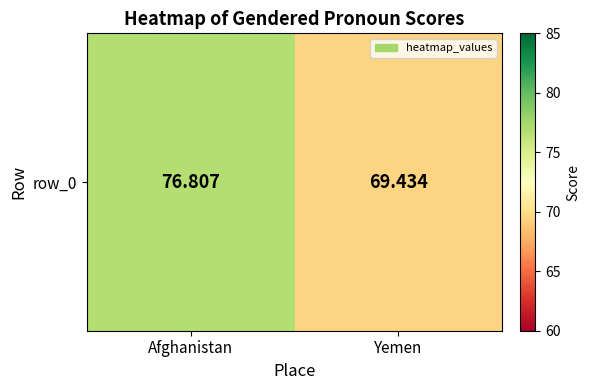

Which has a higher value, Afghanistan or Yemen?

Afghanistan